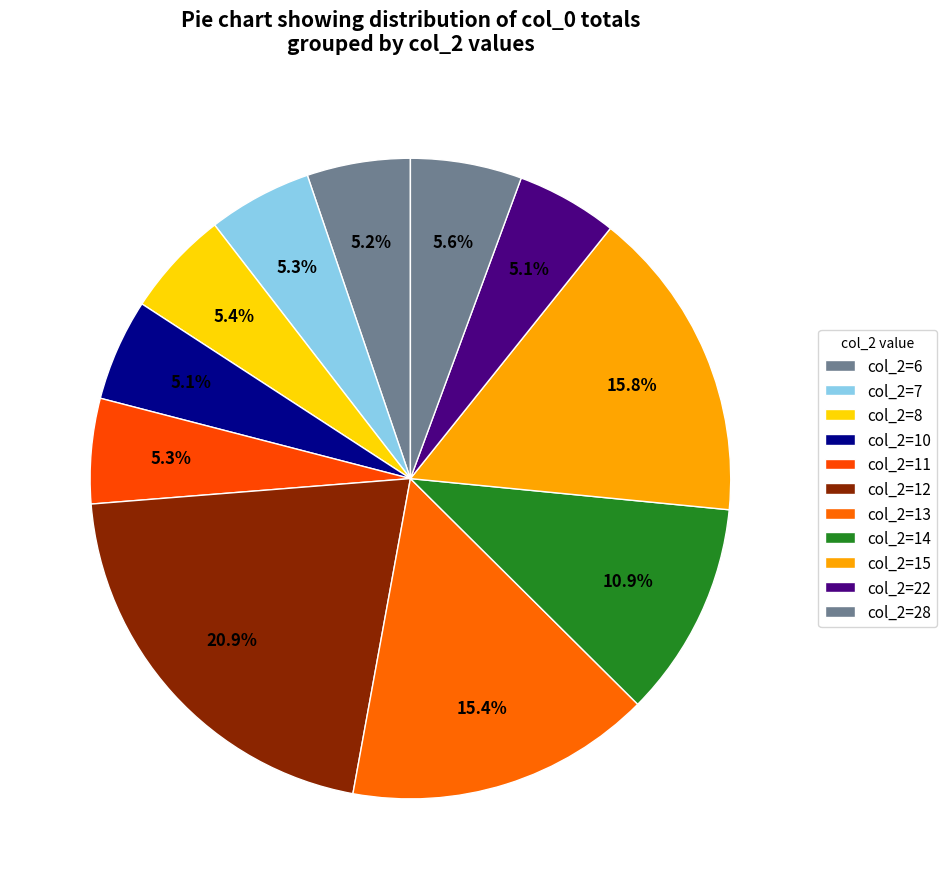

Does any single category account for the majority?

No